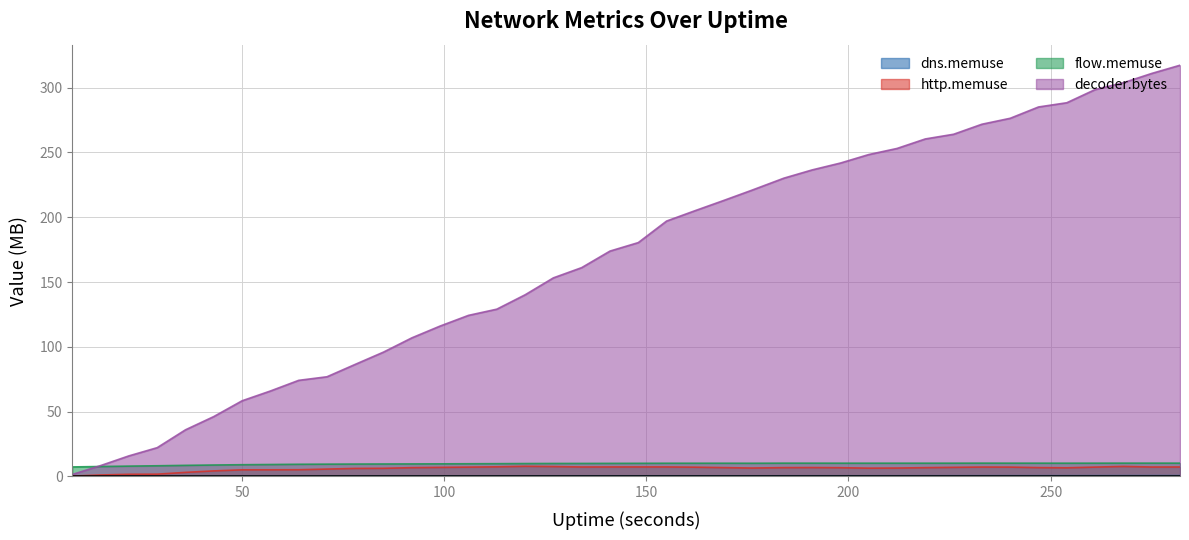

At which category is the sum across all series the highest?

282